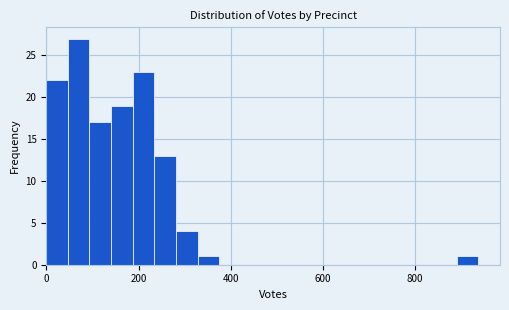

Around what value on the x-axis is the tallest bar? Give the approximate position of its centre, as read against the axis.

80